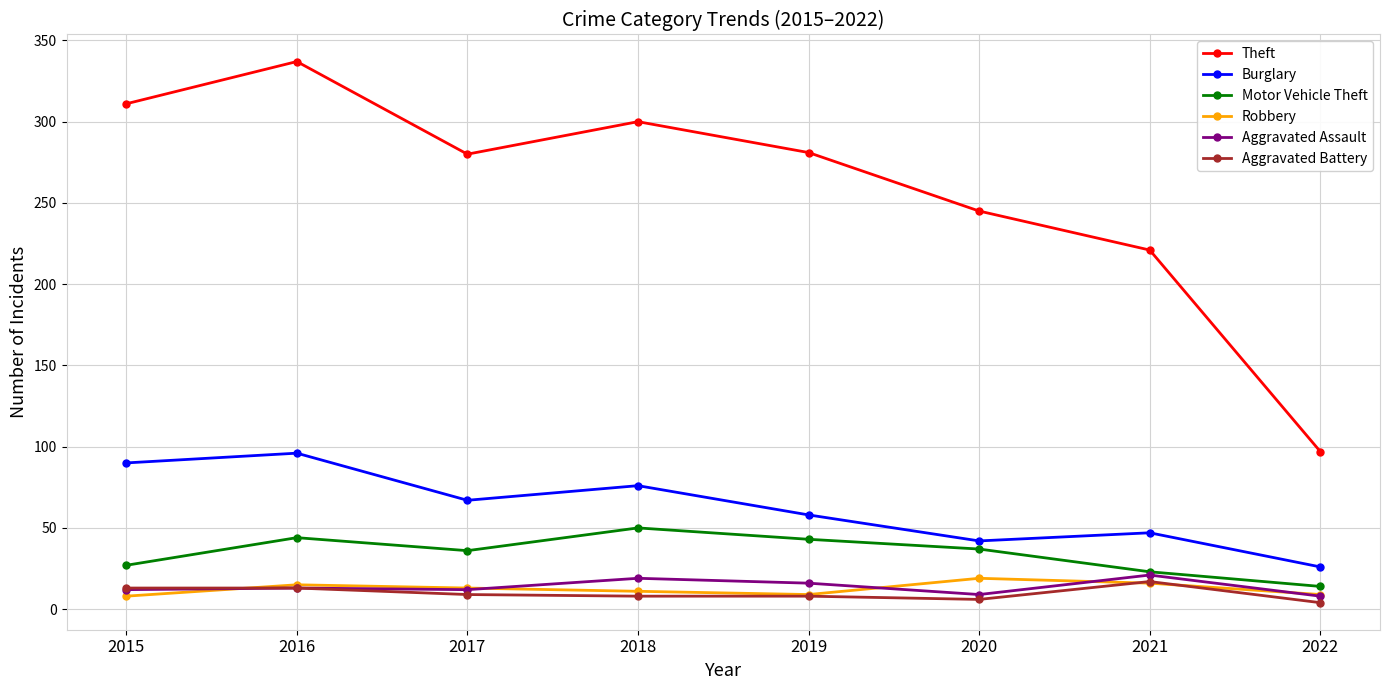

At which category does Motor Vehicle Theft reach its first local valley?

2017